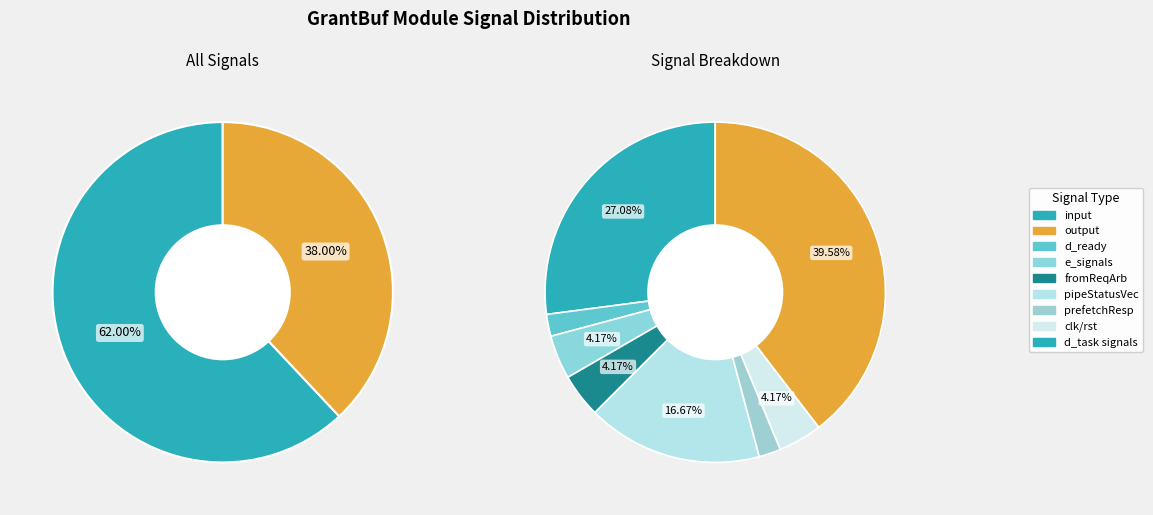

To the nearest percent, what is the combined percentage of input and output?

100%